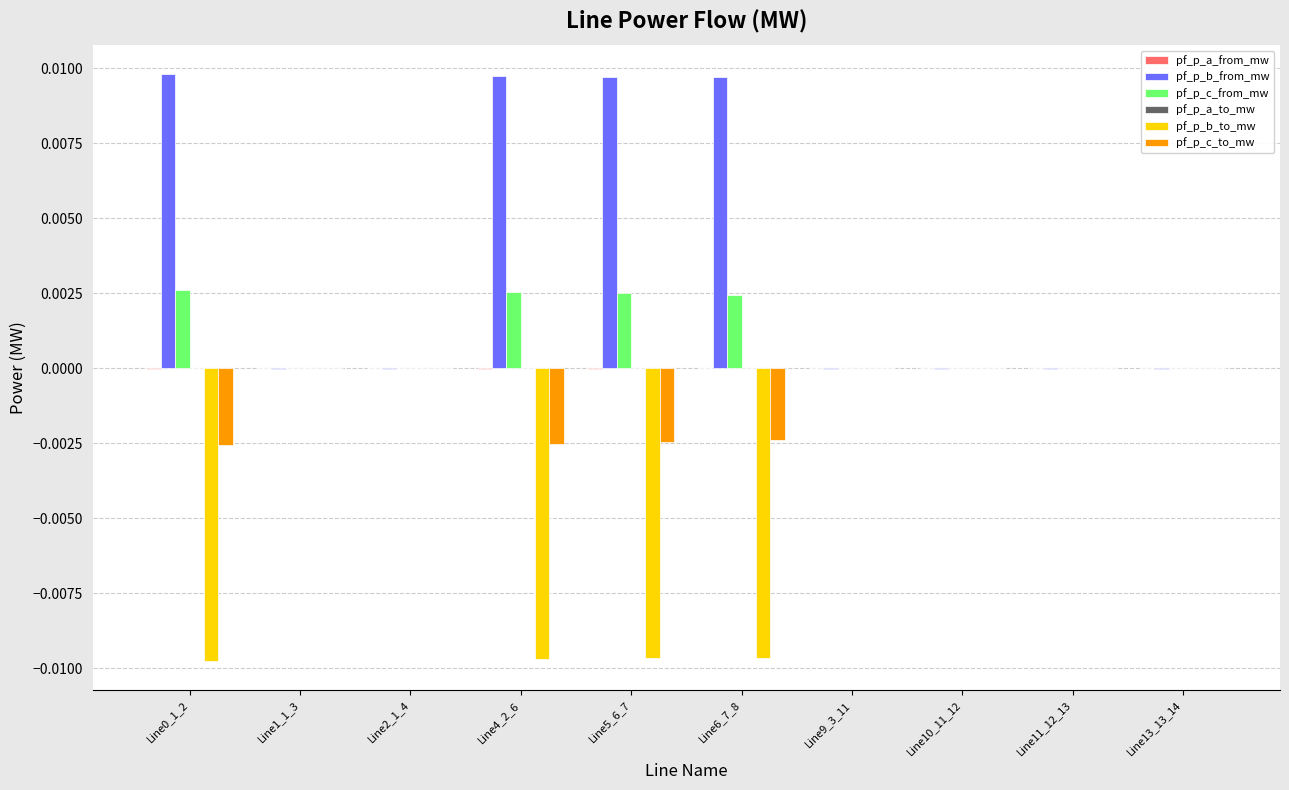

Is it true that pf_p_b_from_mw equals -0.0 at Line10_11_12?

True